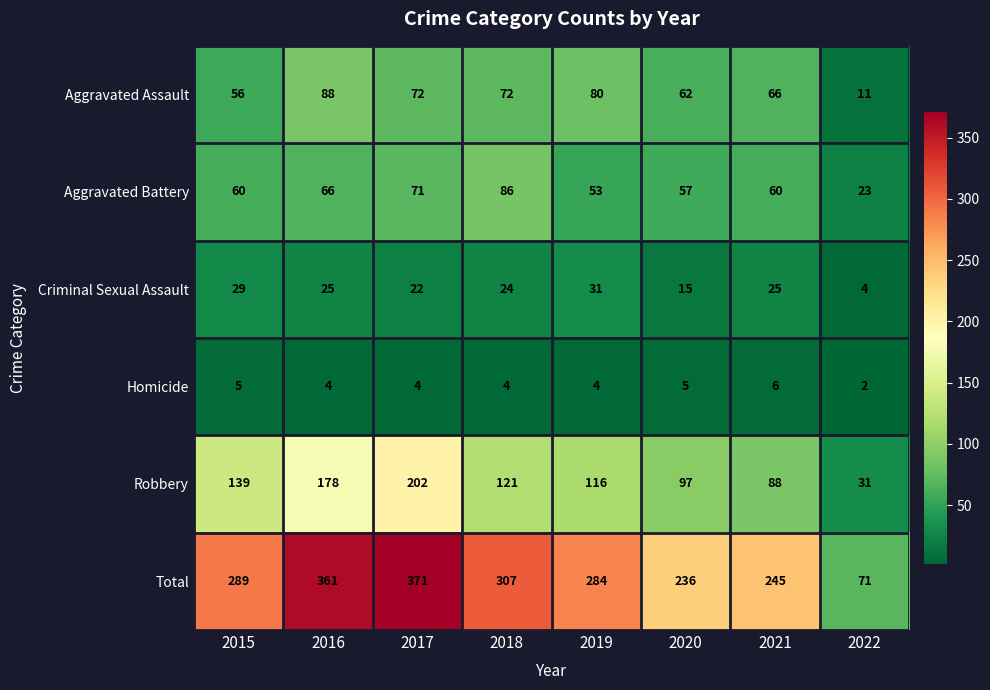

What is the spread (max minus min) of values at 2022?

69